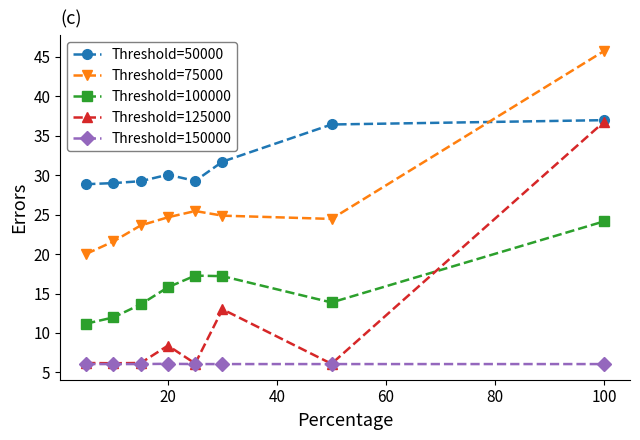

Which series has the largest range (max minus min)?

Threshold=125000